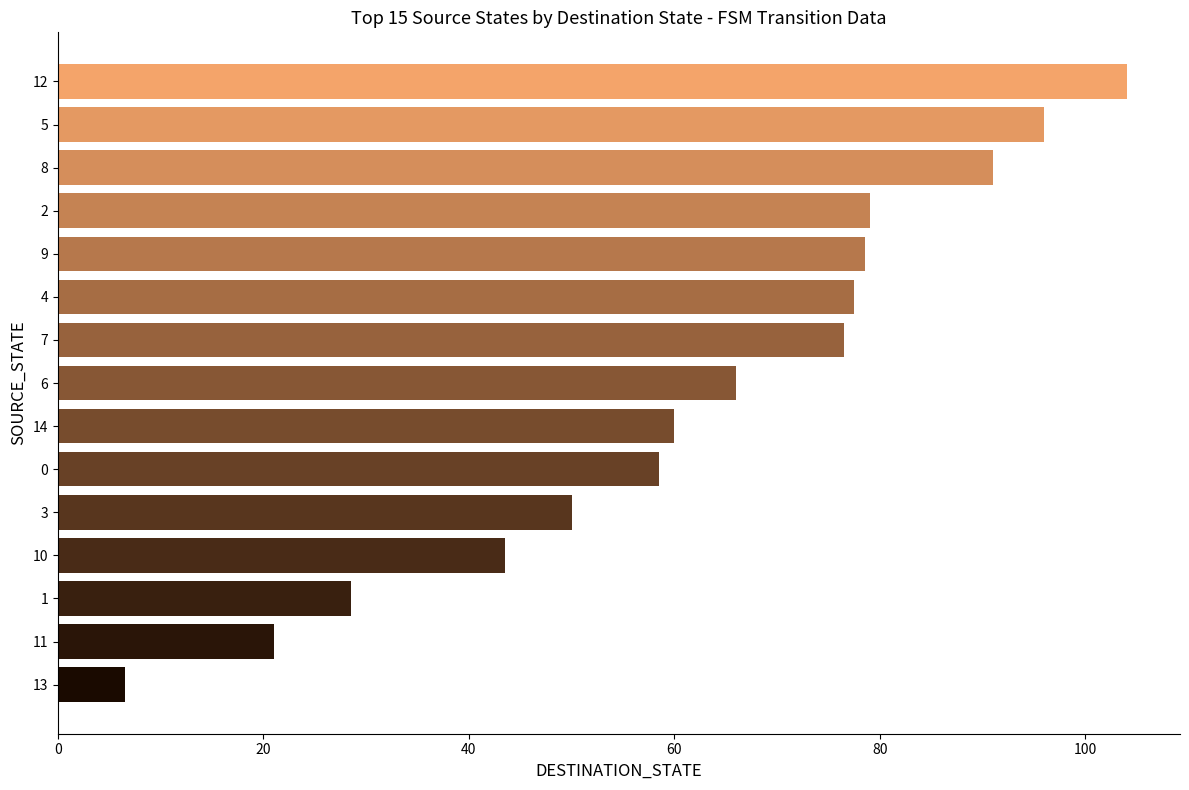

The value at 14 is 99.2. True or false?

False